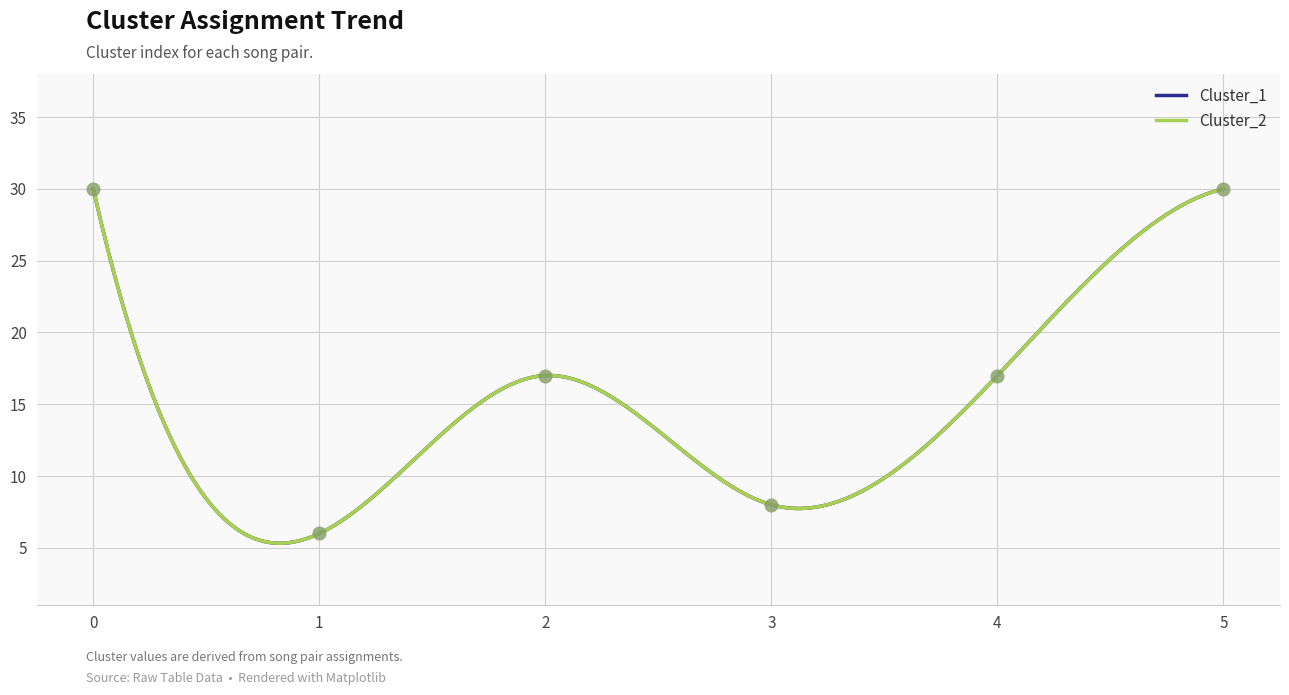

Is the value of Cluster_1 at 5 greater than the value of Cluster_2 at 2?

Yes